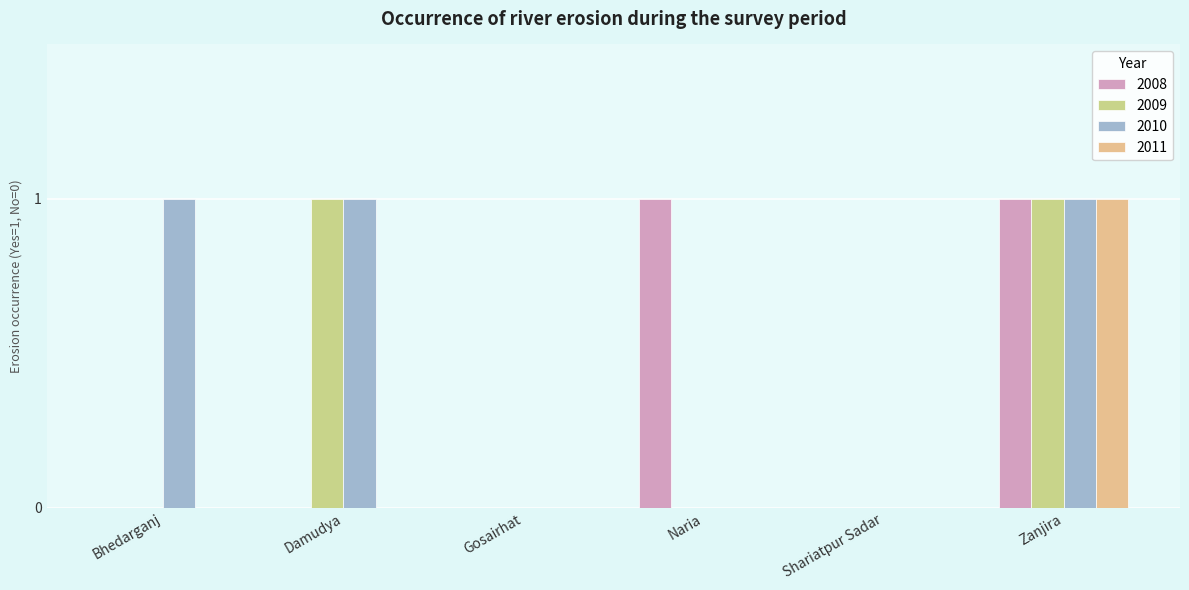

What is the label of the 3rd bar from the right?

Naria